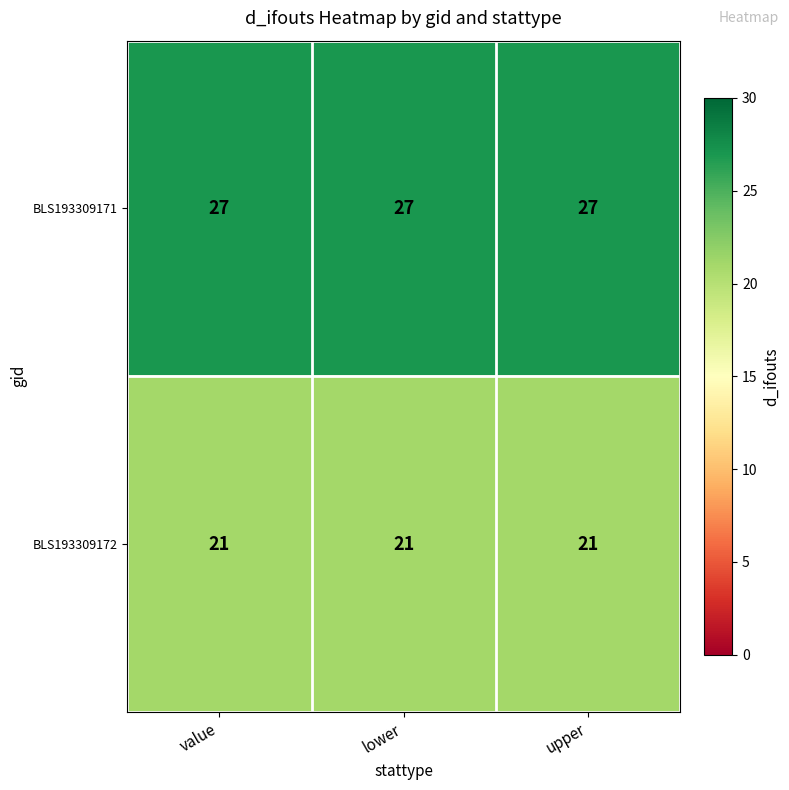

What is the spread (max minus min) of values at value?

6